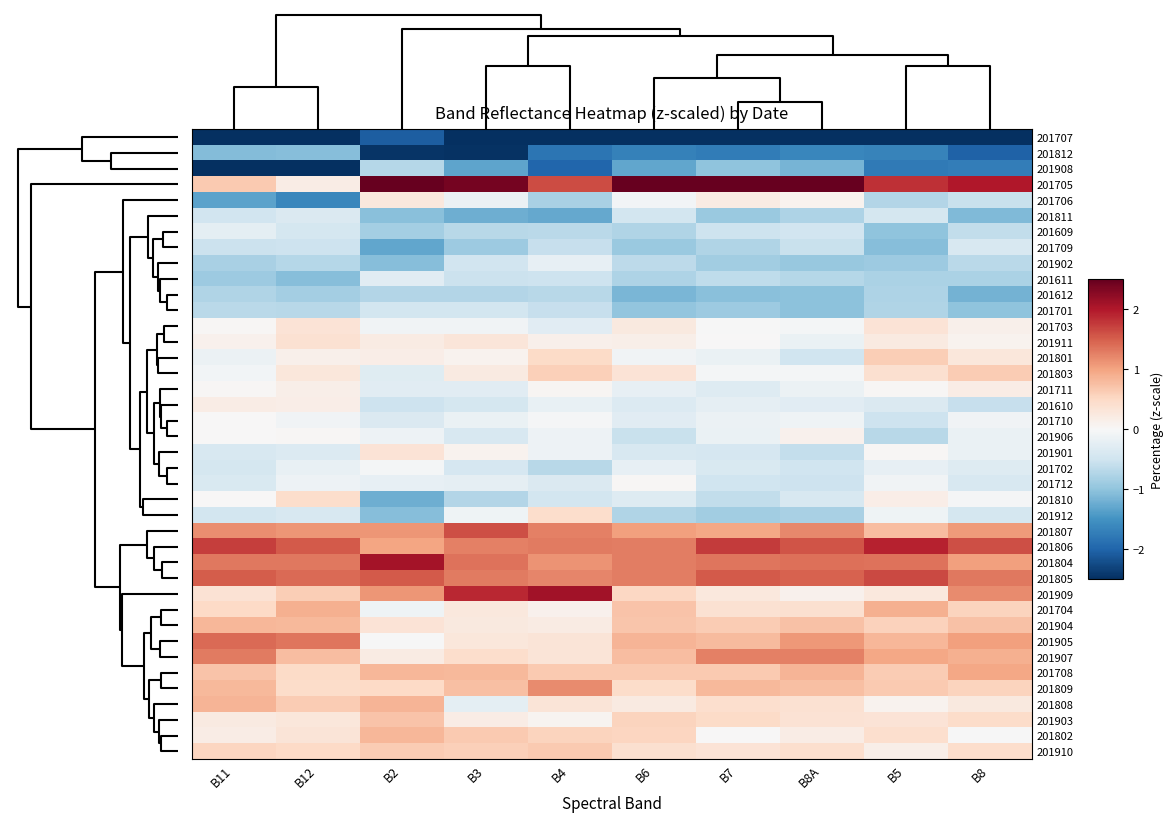

Reading right to left, extract all data points from this chart.

201707: B8=-3.1	B5=-3.3	B8A=-2.7	B7=-2.7	B6=-3.1	B4=-3.3	B3=-2.7	B2=-2.1	B12=-3.5	B11=-3.3
201812: B8=-2.0	B5=-1.7	B8A=-1.6	B7=-1.7	B6=-1.7	B4=-1.8	B3=-2.5	B2=-2.5	B12=-1.1	B11=-1.1
201908: B8=-1.7	B5=-1.8	B8A=-1.2	B7=-1.0	B6=-1.3	B4=-2.0	B3=-1.3	B2=-0.7	B12=-2.7	B11=-2.5
201705: B8=2.0	B5=1.8	B8A=2.9	B7=3.1	B6=3.0	B4=1.6	B3=2.4	B2=2.6	B12=0.2	B11=0.7
201706: B8=-0.6	B5=-0.7	B8A=0.1	B7=0.2	B6=-0.1	B4=-0.8	B3=-0.2	B2=0.3	B12=-1.6	B11=-1.3
201811: B8=-1.1	B5=-0.4	B8A=-0.8	B7=-0.9	B6=-0.5	B4=-1.3	B3=-1.2	B2=-1.0	B12=-0.4	B11=-0.5
201609: B8=-0.6	B5=-1.0	B8A=-0.5	B7=-0.5	B6=-0.7	B4=-0.7	B3=-0.7	B2=-0.8	B12=-0.4	B11=-0.2
201709: B8=-0.4	B5=-1.1	B8A=-0.6	B7=-0.7	B6=-0.9	B4=-0.6	B3=-0.9	B2=-1.3	B12=-0.5	B11=-0.5
201902: B8=-0.7	B5=-0.9	B8A=-1.0	B7=-0.9	B6=-0.6	B4=-0.2	B3=-0.5	B2=-1.1	B12=-0.7	B11=-0.8
201611: B8=-0.8	B5=-0.8	B8A=-0.7	B7=-0.6	B6=-0.8	B4=-0.5	B3=-0.5	B2=-0.3	B12=-1.1	B11=-0.9
201612: B8=-1.2	B5=-0.8	B8A=-1.0	B7=-1.1	B6=-1.1	B4=-0.7	B3=-0.7	B2=-0.7	B12=-0.9	B11=-0.7
201701: B8=-1.0	B5=-0.8	B8A=-1.0	B7=-0.9	B6=-1.0	B4=-0.6	B3=-0.5	B2=-0.5	B12=-0.7	B11=-0.7
201703: B8=0.1	B5=0.3	B8A=-0.1	B7=-0.0	B6=0.3	B4=-0.3	B3=-0.1	B2=-0.1	B12=0.3	B11=0.0
201911: B8=0.1	B5=0.2	B8A=-0.2	B7=0.0	B6=0.1	B4=0.1	B3=0.3	B2=0.2	B12=0.4	B11=0.1
201801: B8=0.3	B5=0.6	B8A=-0.5	B7=-0.2	B6=-0.1	B4=0.5	B3=0.1	B2=0.2	B12=0.1	B11=-0.1
201803: B8=0.6	B5=0.4	B8A=-0.1	B7=-0.1	B6=0.3	B4=0.6	B3=0.2	B2=-0.3	B12=0.3	B11=-0.1
201711: B8=0.2	B5=0.0	B8A=-0.1	B7=-0.3	B6=-0.2	B4=0.0	B3=-0.3	B2=-0.3	B12=0.1	B11=0.0
201610: B8=-0.6	B5=-0.4	B8A=-0.3	B7=-0.2	B6=-0.3	B4=-0.2	B3=-0.4	B2=-0.5	B12=0.2	B11=0.2
201710: B8=-0.1	B5=-0.5	B8A=-0.1	B7=-0.2	B6=-0.3	B4=-0.0	B3=-0.2	B2=-0.4	B12=-0.1	B11=0.0
201906: B8=-0.2	B5=-0.7	B8A=0.1	B7=-0.2	B6=-0.6	B4=-0.1	B3=-0.4	B2=-0.1	B12=0.0	B11=0.0
201901: B8=-0.2	B5=0.0	B8A=-0.6	B7=-0.4	B6=-0.4	B4=-0.1	B3=0.1	B2=0.3	B12=-0.3	B11=-0.4
201702: B8=-0.3	B5=-0.2	B8A=-0.5	B7=-0.4	B6=-0.2	B4=-0.7	B3=-0.4	B2=-0.1	B12=-0.2	B11=-0.4
201712: B8=-0.4	B5=-0.1	B8A=-0.5	B7=-0.5	B6=0.0	B4=-0.4	B3=-0.2	B2=-0.2	B12=-0.1	B11=-0.4
201810: B8=-0.0	B5=0.2	B8A=-0.4	B7=-0.6	B6=-0.3	B4=-0.5	B3=-0.7	B2=-1.2	B12=0.4	B11=0.0
201912: B8=-0.4	B5=-0.1	B8A=-0.8	B7=-0.9	B6=-0.7	B4=0.4	B3=-0.1	B2=-1.1	B12=-0.4	B11=-0.4
201807: B8=1.1	B5=0.8	B8A=1.2	B7=1.0	B6=1.0	B4=1.3	B3=1.6	B2=1.1	B12=1.1	B11=1.2
201806: B8=1.6	B5=1.9	B8A=1.6	B7=1.7	B6=1.3	B4=1.3	B3=1.3	B2=1.0	B12=1.5	B11=1.7
201804: B8=1.0	B5=1.4	B8A=1.4	B7=1.3	B6=1.3	B4=1.1	B3=1.4	B2=2.1	B12=1.3	B11=1.3
201805: B8=1.3	B5=1.6	B8A=1.5	B7=1.5	B6=1.3	B4=1.2	B3=1.3	B2=1.5	B12=1.4	B11=1.5
201909: B8=1.2	B5=0.3	B8A=0.1	B7=0.3	B6=0.5	B4=2.1	B3=1.9	B2=1.1	B12=0.6	B11=0.4
201704: B8=0.6	B5=0.9	B8A=0.4	B7=0.4	B6=0.7	B4=0.1	B3=0.3	B2=-0.1	B12=0.9	B11=0.5
201904: B8=0.7	B5=0.6	B8A=0.7	B7=0.6	B6=0.7	B4=0.2	B3=0.2	B2=0.4	B12=0.8	B11=0.8
201905: B8=1.0	B5=0.8	B8A=1.1	B7=0.8	B6=0.8	B4=0.3	B3=0.3	B2=-0.0	B12=1.3	B11=1.4
201907: B8=0.9	B5=1.0	B8A=1.3	B7=1.3	B6=0.8	B4=0.3	B3=0.4	B2=0.2	B12=0.8	B11=1.3
201708: B8=1.0	B5=0.6	B8A=0.9	B7=0.7	B6=0.6	B4=0.7	B3=0.8	B2=0.8	B12=0.5	B11=0.7
201809: B8=0.6	B5=0.7	B8A=0.8	B7=0.8	B6=0.4	B4=1.2	B3=0.8	B2=0.5	B12=0.5	B11=0.8
201808: B8=0.3	B5=0.1	B8A=0.4	B7=0.4	B6=0.2	B4=0.3	B3=-0.2	B2=0.9	B12=0.6	B11=0.9
201903: B8=0.5	B5=0.3	B8A=0.4	B7=0.5	B6=0.5	B4=0.1	B3=0.2	B2=0.7	B12=0.3	B11=0.2
201802: B8=-0.0	B5=0.4	B8A=0.2	B7=0.0	B6=0.5	B4=0.6	B3=0.7	B2=0.8	B12=0.3	B11=0.2
201910: B8=0.4	B5=0.2	B8A=0.4	B7=0.3	B6=0.4	B4=0.7	B3=0.6	B2=0.6	B12=0.5	B11=0.5